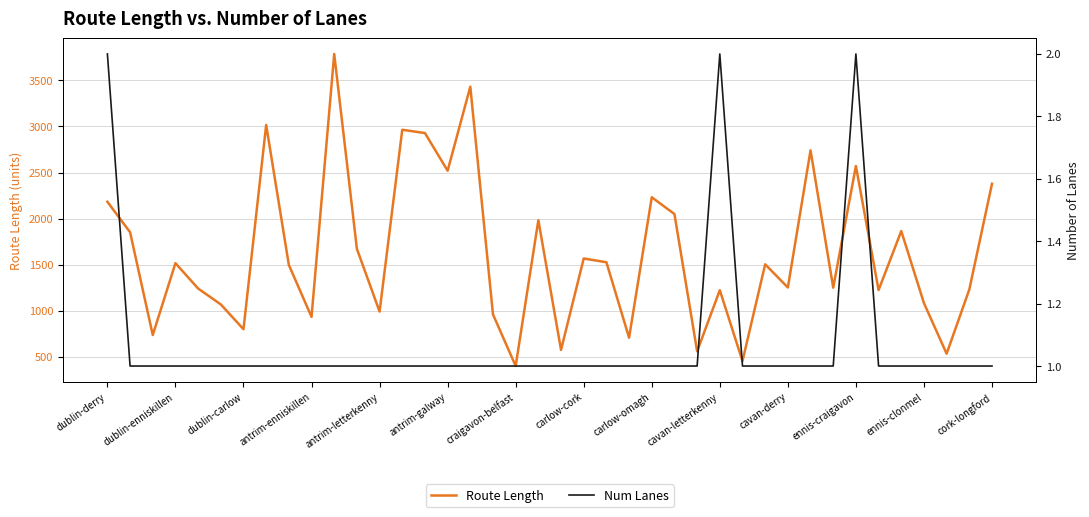

Between dublin-derry and cork-longford, which series saw the biggest shift?

length